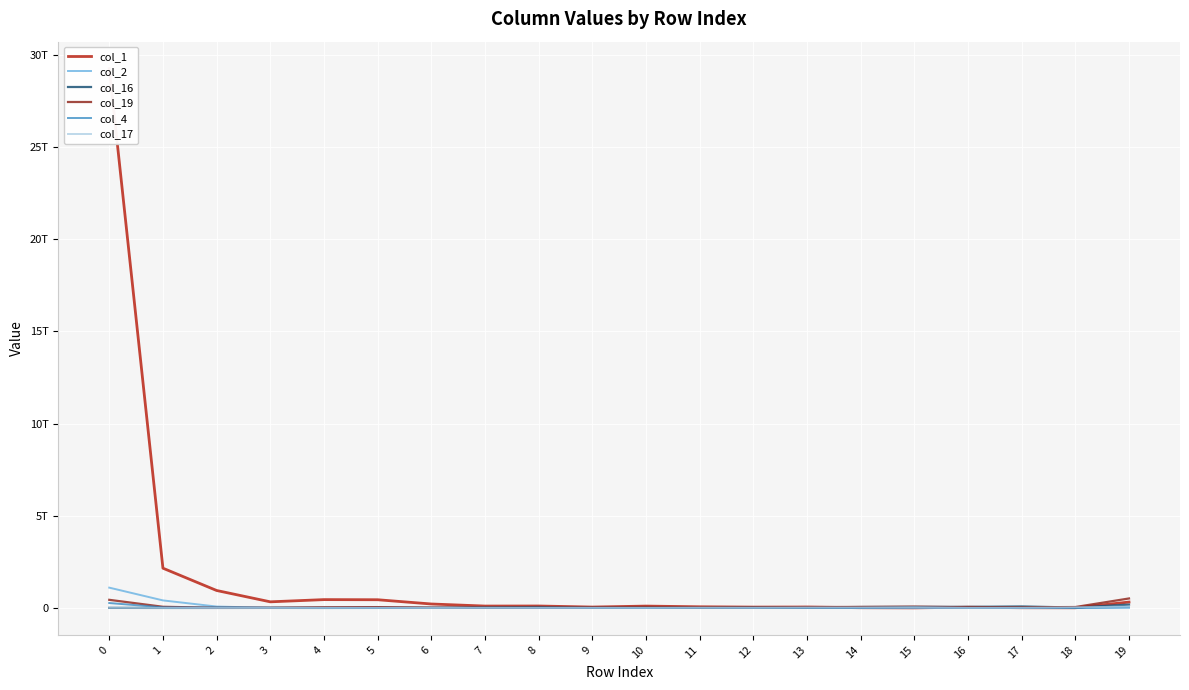

Reading left to right, extract all data points from this chart.

col_1: 29257483011627	2156102017920	946615346422	331314122533	451345142031	444577913364	214069720878	101780113073	104787771850	47581156815	100097347259	62738236695	45481662972	49827498093	11302540955	3422013247	41676898644	10632240136	7887227345	318468963110
col_2: 1100948109181	408491341461	75515116736	5817797344	9297033617	21990278989	679134153	1931658261	1474296896	156162077	99089597	149318901	643931958	7913665	990625	11000229	1918524271	36073870	0	1627102760
col_16: 3487161715	10544733	0	2158808898	473530925	2896917690	10727197749	26366962721	49702658331	9993130866	26391369420	2266285000	32008275094	24035262729	50653631761	55715952128	56689336659	79400605696	22223020954	179967698098
col_19: 440099753949	62603776088	7410048345	9329610286	35980886002	45135591432	12905873131	13410743164	13961620349	31325461086	52022793947	20802071820	32270600165	47088950067	54811672281	70545390784	39711627944	32473618870	49101105088	513825185724
col_4: 266221702533	32190200507	18598482363	9823514542	2597276022	1984716184	406982796	1477610245	295881286	1473010068	559885969	99417270	0	5046415670	132441613	36020392473	0	16860460	2778697	51162160696
col_17: 8765352976	0	10241915	299455418	1851325000	2353141035	0	5652784679	5207856137	5935761654	5357833938	10710678333	11109955286	21992063233	25988035636	31817062217	6040960874	7102685436	35263203401	71363413880